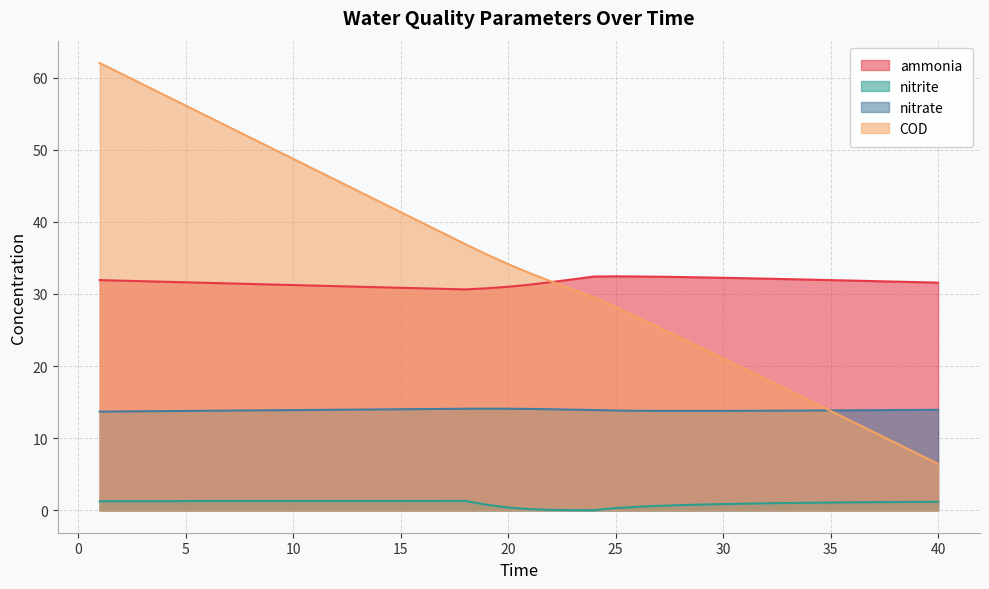

At which label does COD first exceed 34?

1